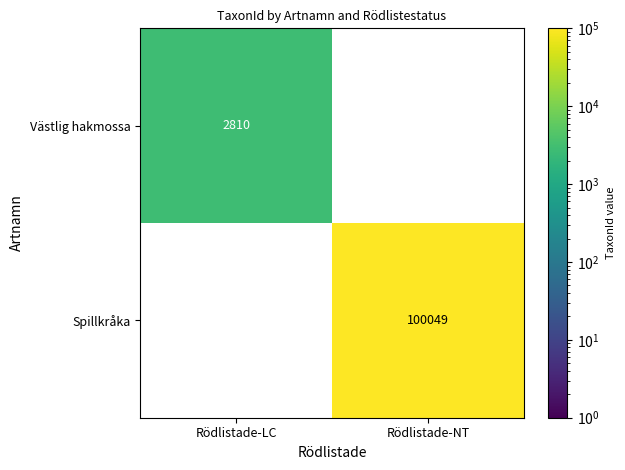

What is the maximum value shown in the chart?

100049.0